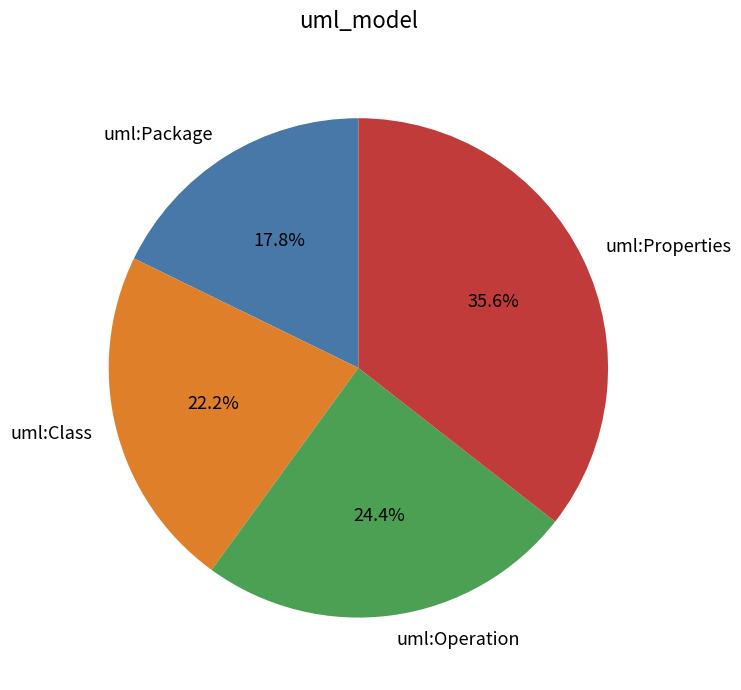

To the nearest percent, what portion does uml:Properties represent?

36%